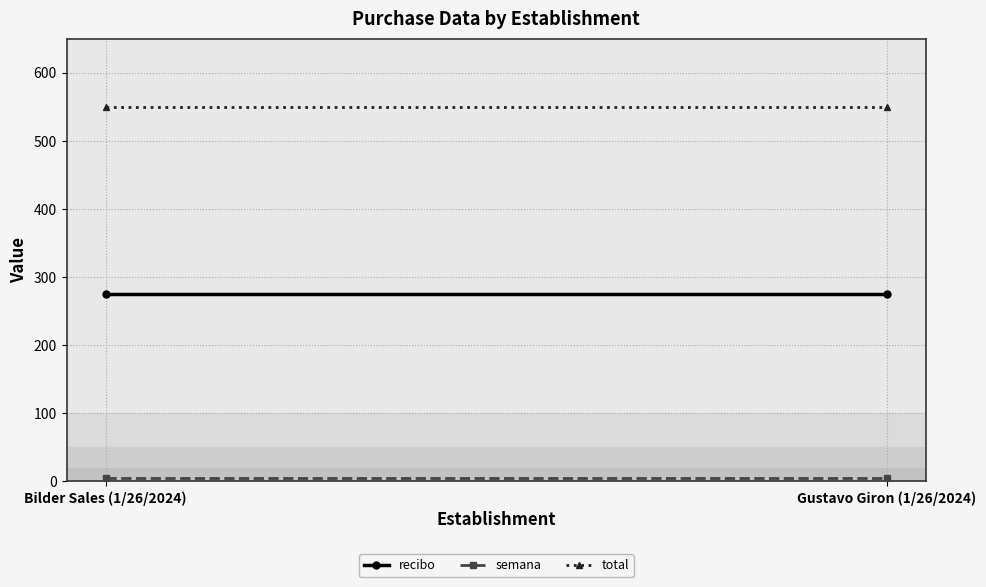

True or false: total has a value of 550 at Gustavo Giron (1/26/2024).

True